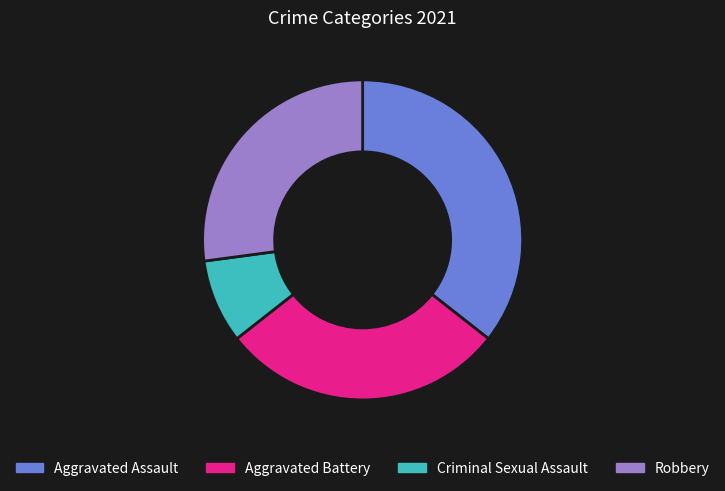

What is the largest slice in the pie chart?

Aggravated Assault